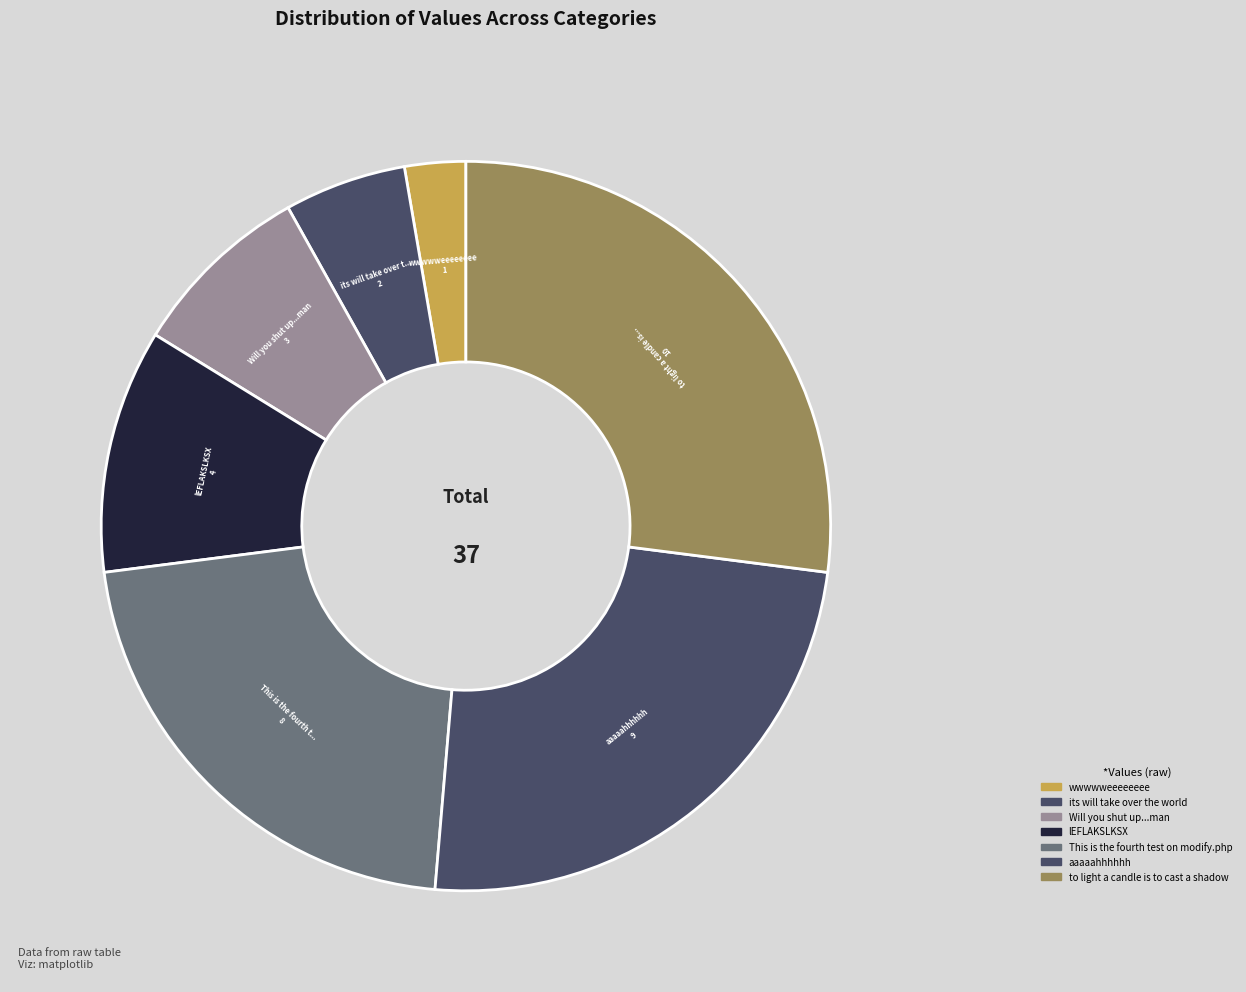

To the nearest percent, what is the difference between the aaaaahhhhhh and This is the fourth test on modify.php slice percentages?

3%